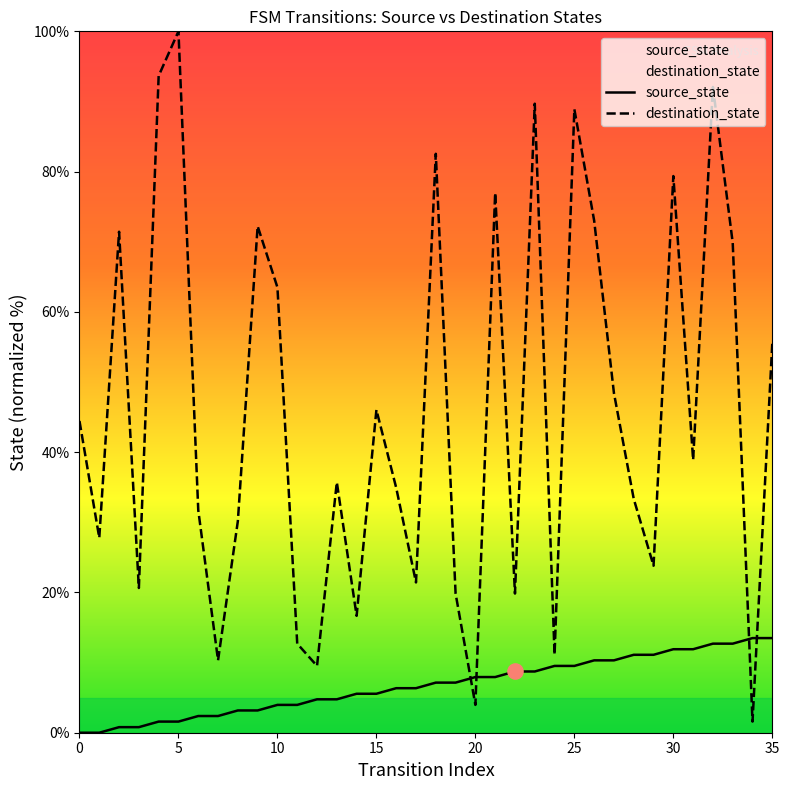

What are all the series names shown in the legend?

source_state, destination_state